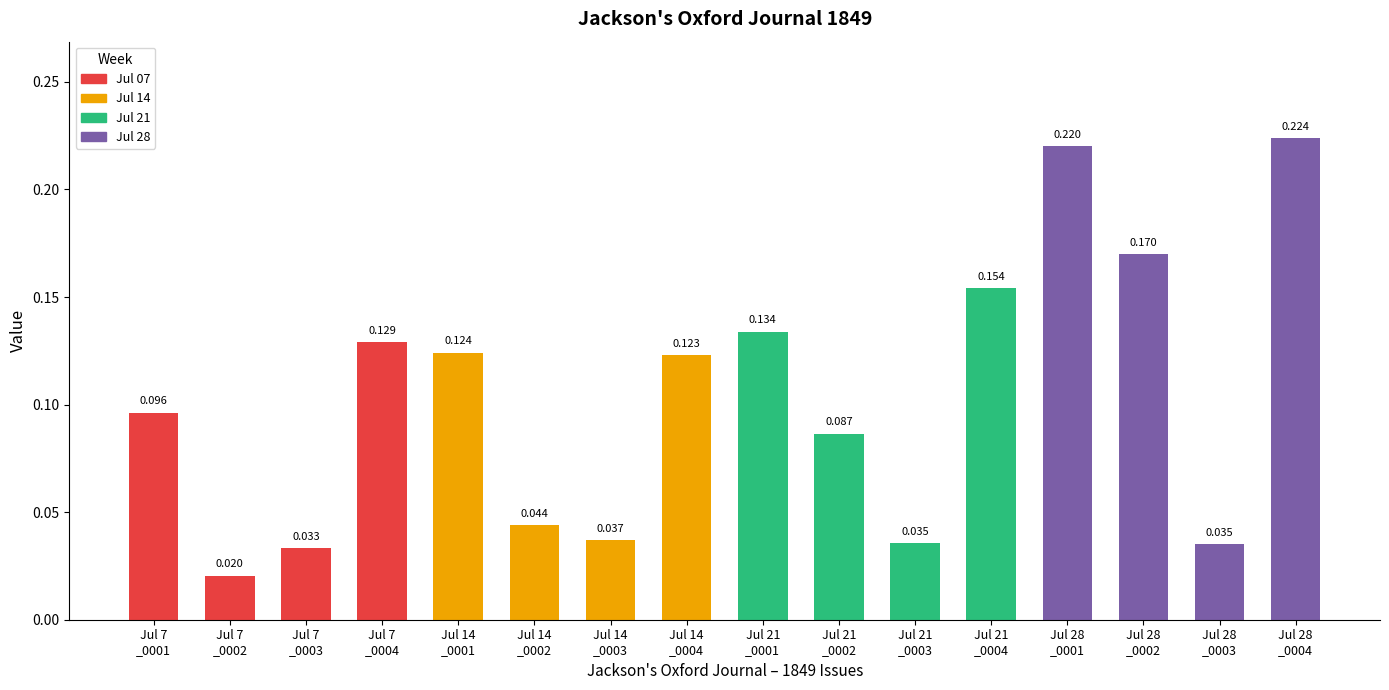

How many bars are there in total?

16